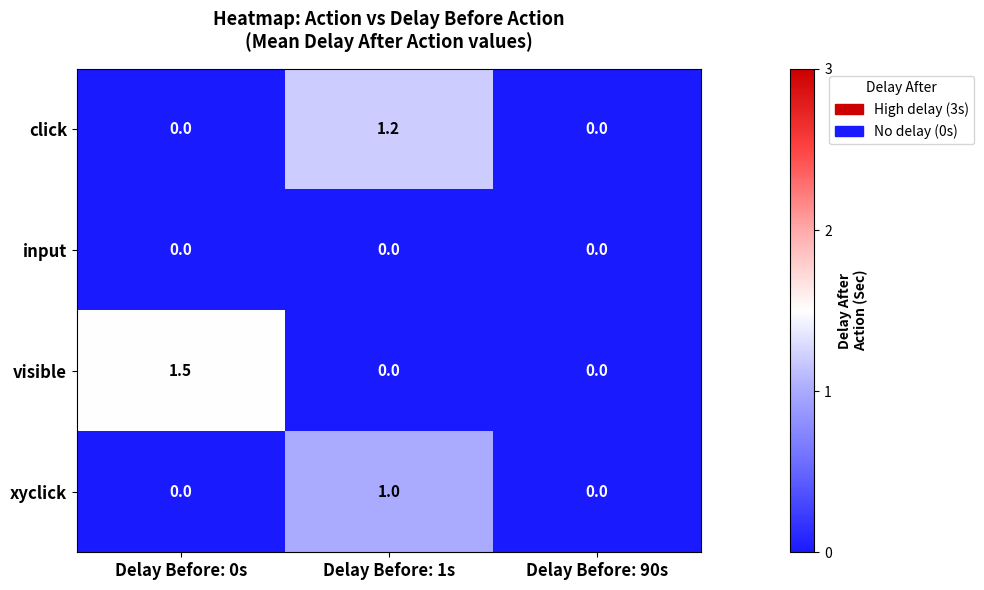

List the series in order of their peak value, lowest first.

input, xyclick, click, visible